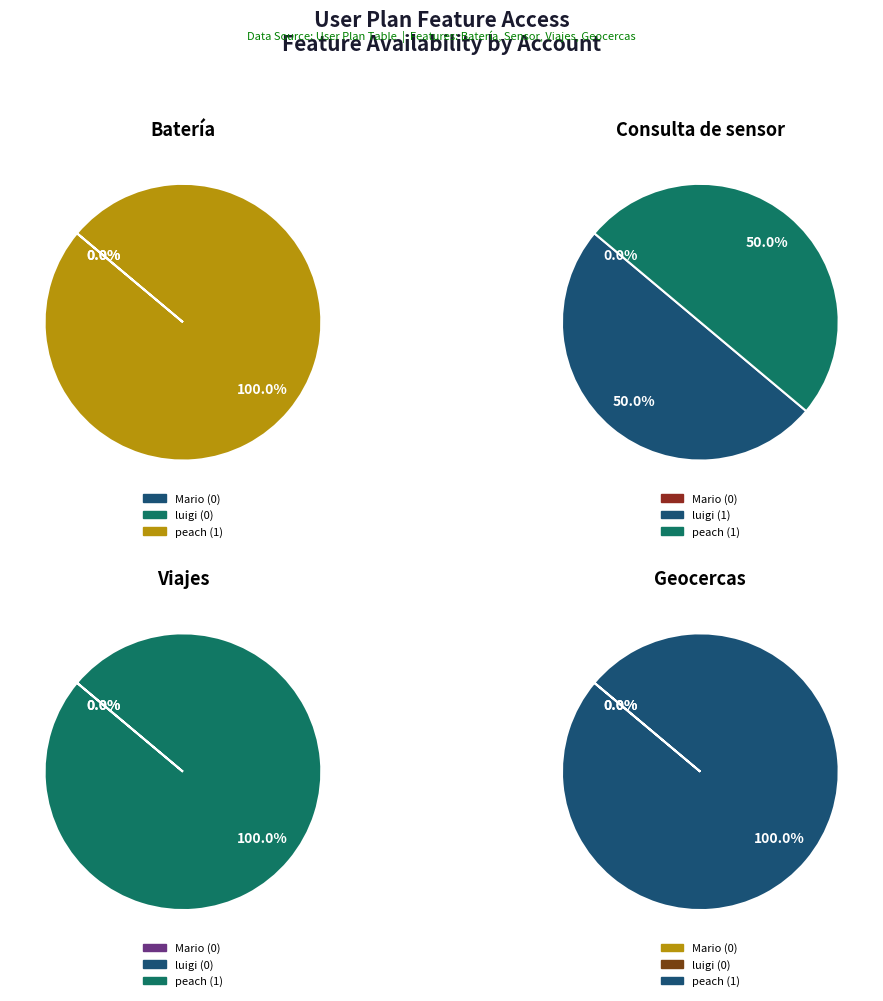

Count the number of slices in the pie.

3